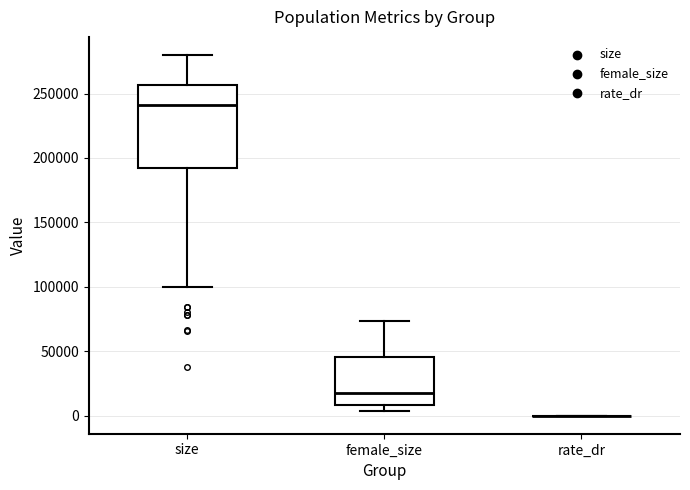

Where does the lower whisker of the box for size end on the y-axis? The values are not printed on the chart, so give them approximately, as read against the axis.

100000